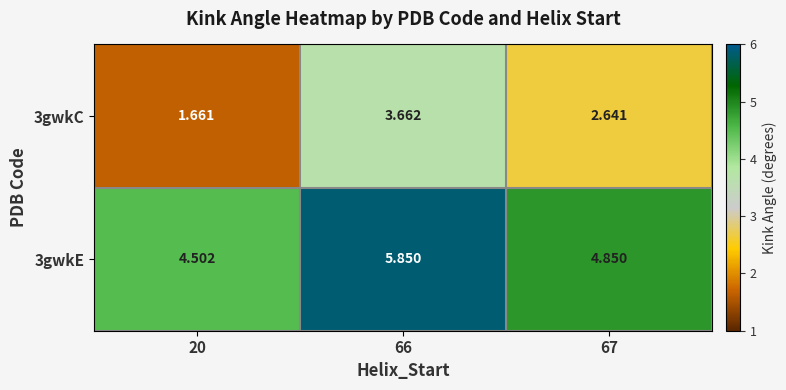

Is the value of 3gwkE at 20 greater than the value of 3gwkC at 67?

Yes